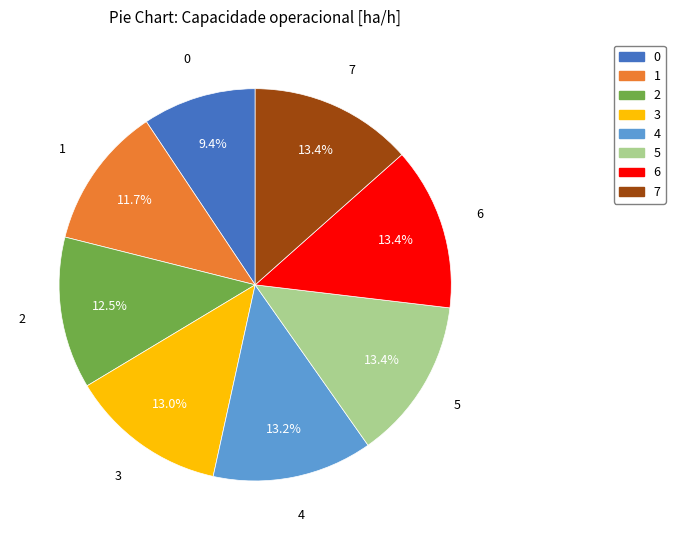

Between 0 and 5, which is larger?

5